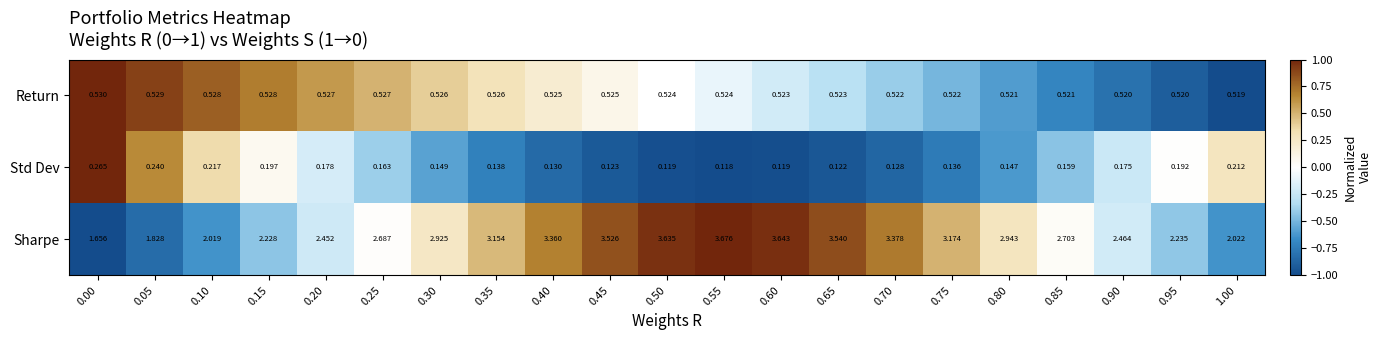

Which series has the largest total across all categories?

Sharpe